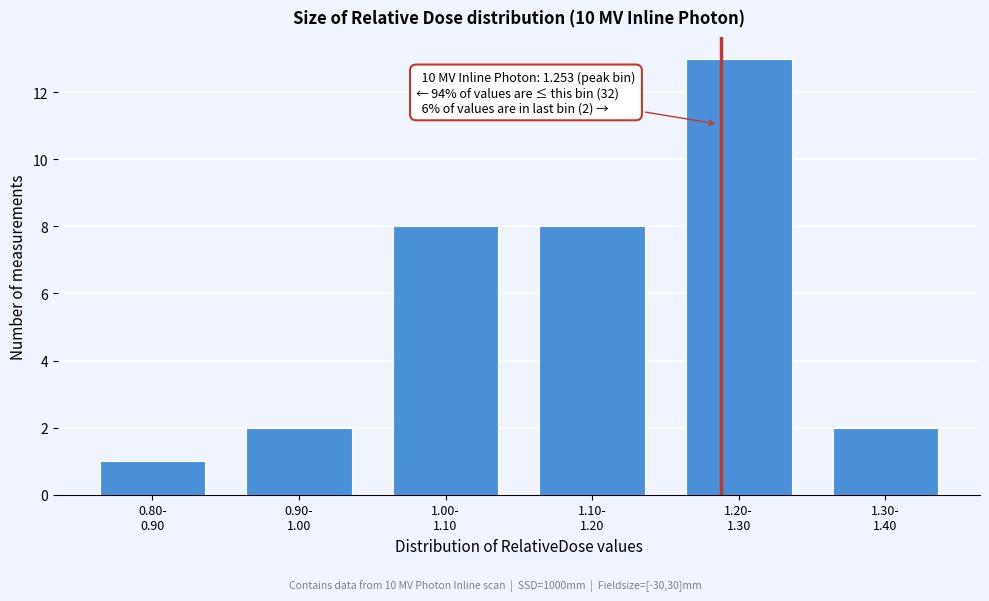

Reading left to right, what are all the values shown in this chart?

1	2	8	8	13	2